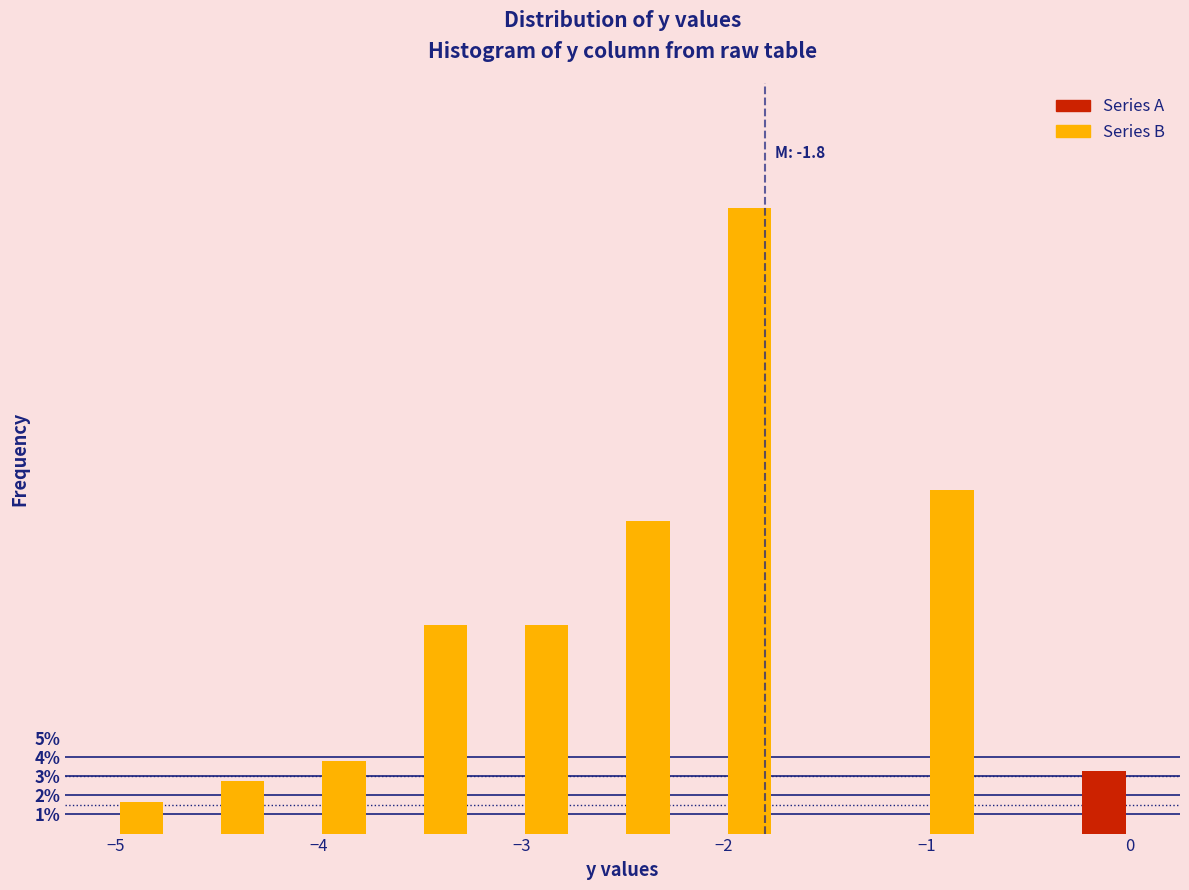

Around what value on the x-axis is the tallest bar? Give the approximate position of its centre, as read against the axis.

-1.9